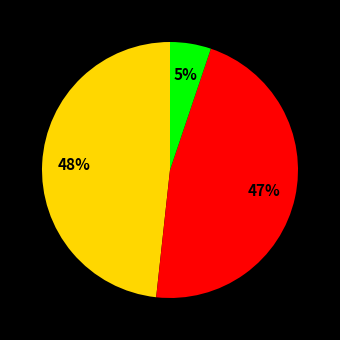

How many segments does this pie chart have?

3